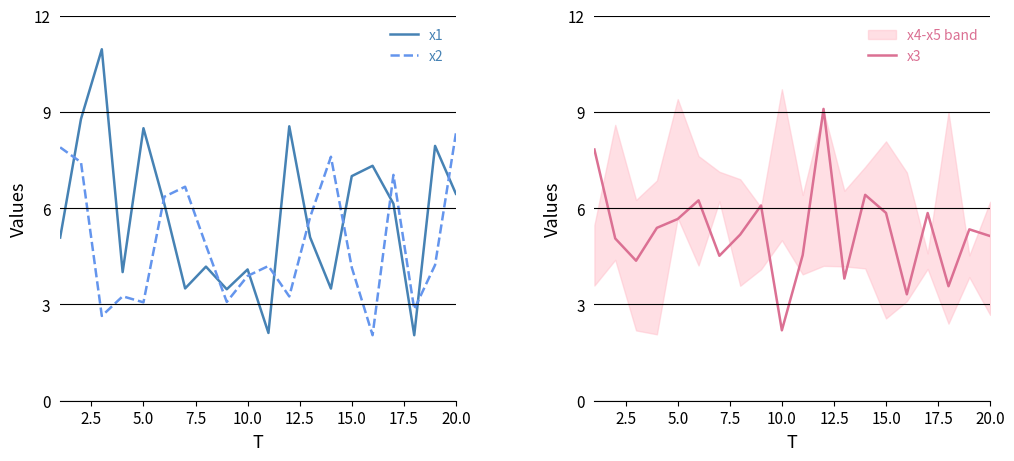

True or false: x1 and x2 intersect in this chart.

True